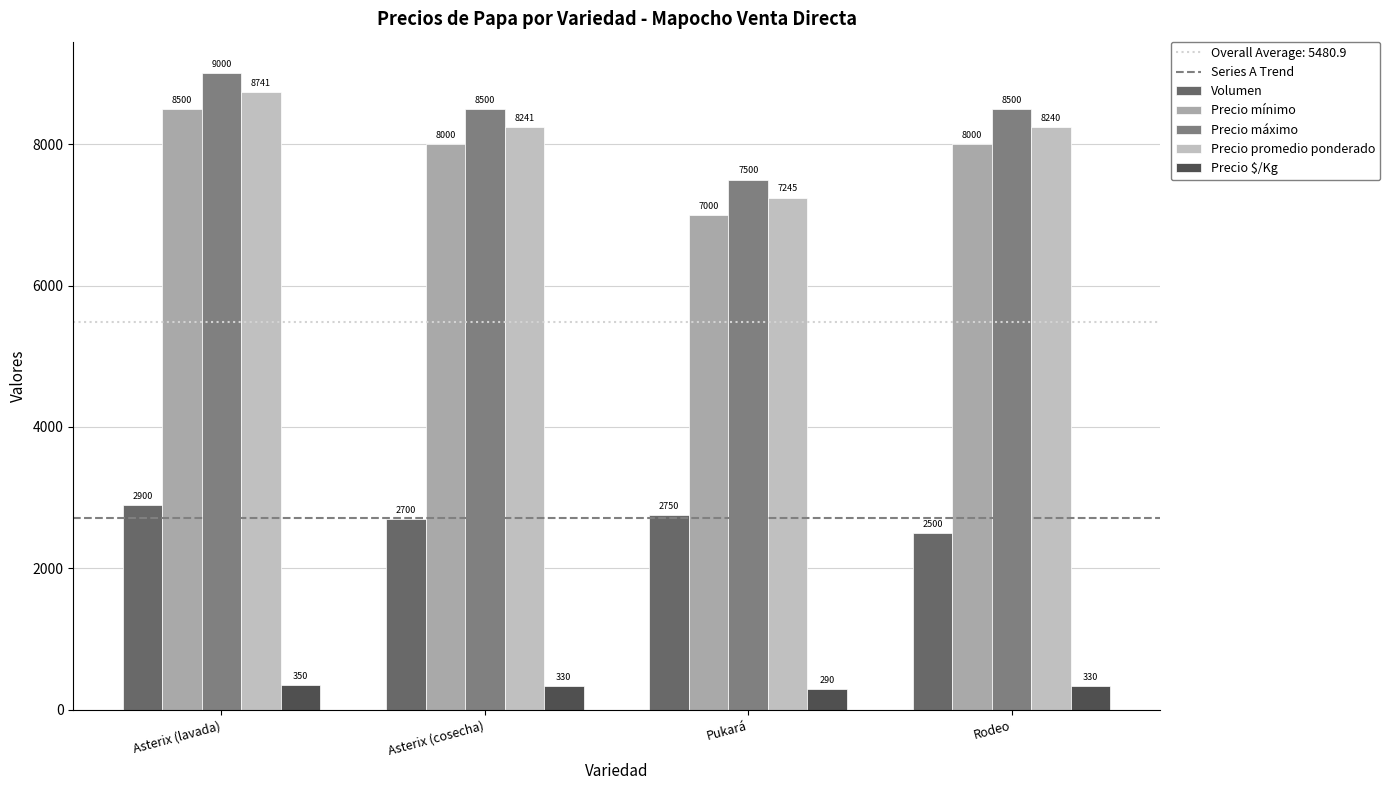

Reading left to right, list all the values displayed in this chart.

Volumen: Asterix (lavada)=2900	Asterix (cosecha)=2700	Pukará=2750	Rodeo=2500
Precio mínimo: Asterix (lavada)=8500	Asterix (cosecha)=8000	Pukará=7000	Rodeo=8000
Precio máximo: Asterix (lavada)=9000	Asterix (cosecha)=8500	Pukará=7500	Rodeo=8500
Precio promedio ponderado: Asterix (lavada)=8741	Asterix (cosecha)=8241	Pukará=7245	Rodeo=8240
Precio $/Kg: Asterix (lavada)=350	Asterix (cosecha)=330	Pukará=290	Rodeo=330